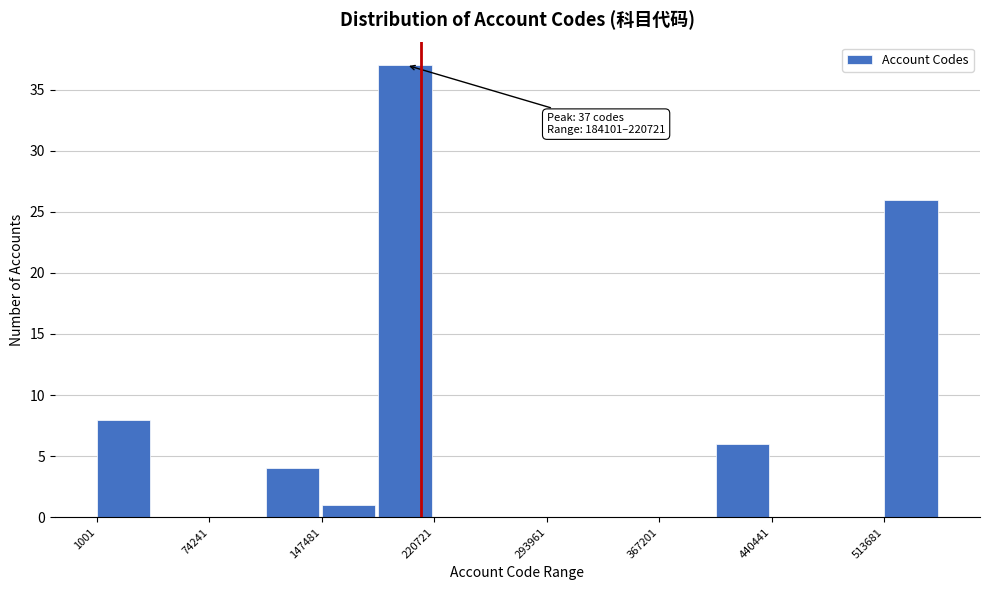

Around what value on the x-axis is the tallest bar? Give the approximate position of its centre, as read against the axis.

200000